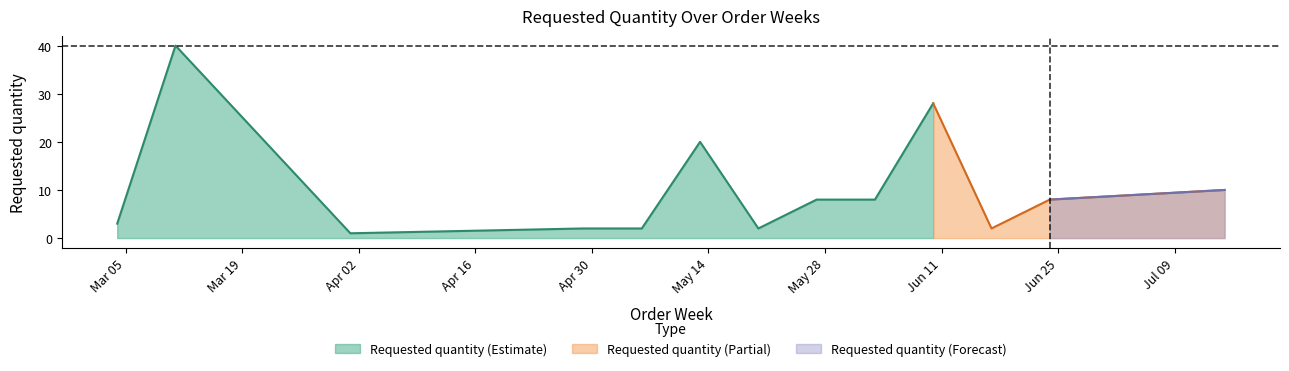

Does the chart display data point markers on the line(s)?

No